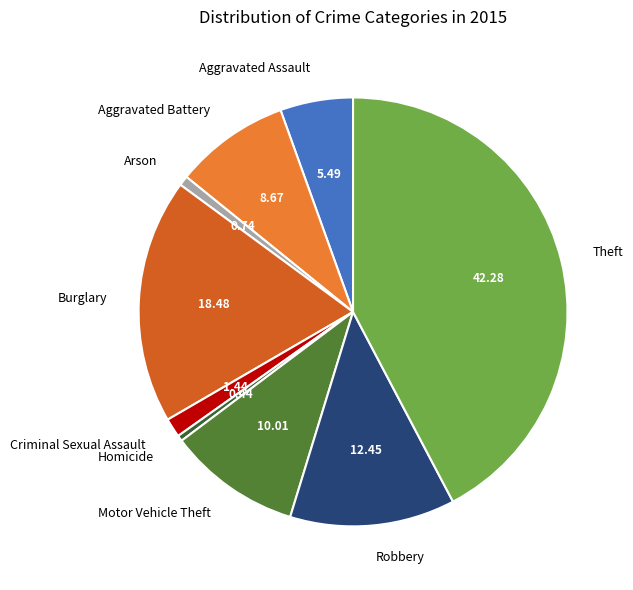

Is there a majority slice in this chart?

No